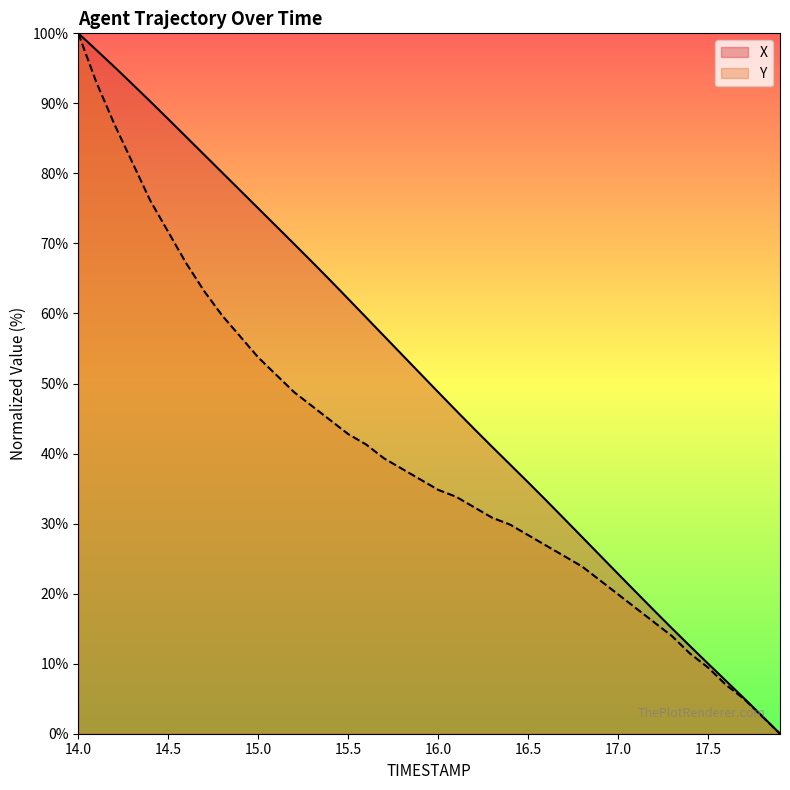

Reading left to right, extract all data points from this chart.

X: 100.0	97.6	95.2	92.8	90.3	87.8	85.2	82.7	80.1	77.6	75.0	72.5	69.9	67.3	64.7	62.1	59.4	56.8	54.1	51.4	48.8	46.1	43.5	41.0	38.4	35.9	33.3	30.7	28.1	25.5	22.8	20.2	17.6	15.0	12.5	10.0	7.5	5.1	2.5	0.0
Y: 100.0	93.0	87.1	81.6	76.1	71.6	67.2	63.2	59.7	56.7	53.7	51.2	48.8	46.8	44.8	42.8	41.3	39.3	37.8	36.3	34.8	33.8	32.3	30.8	29.9	28.4	26.9	25.4	23.9	21.9	19.9	17.9	15.9	13.9	11.4	9.5	7.0	5.0	2.5	0.0